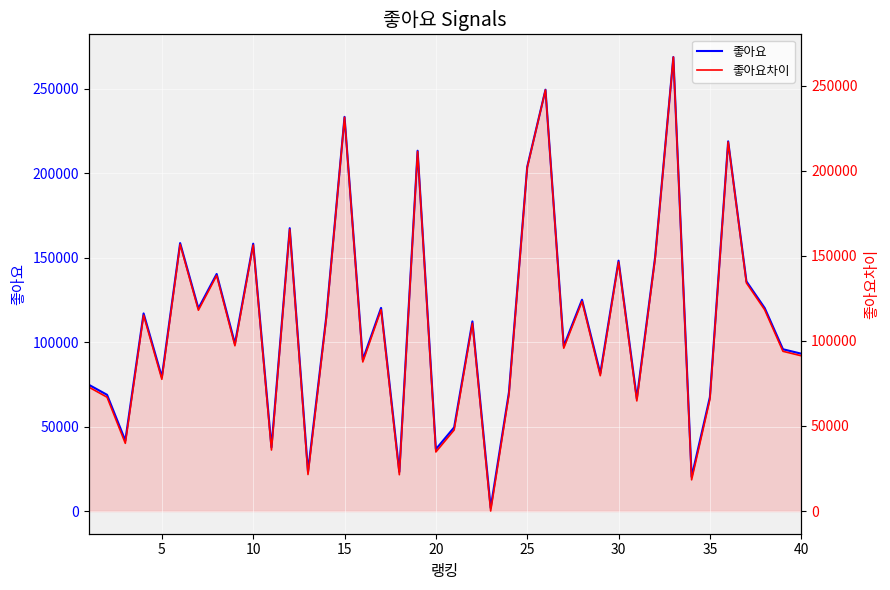

What is the value of the 좋아요차이 point at the 25th from the left?

201798